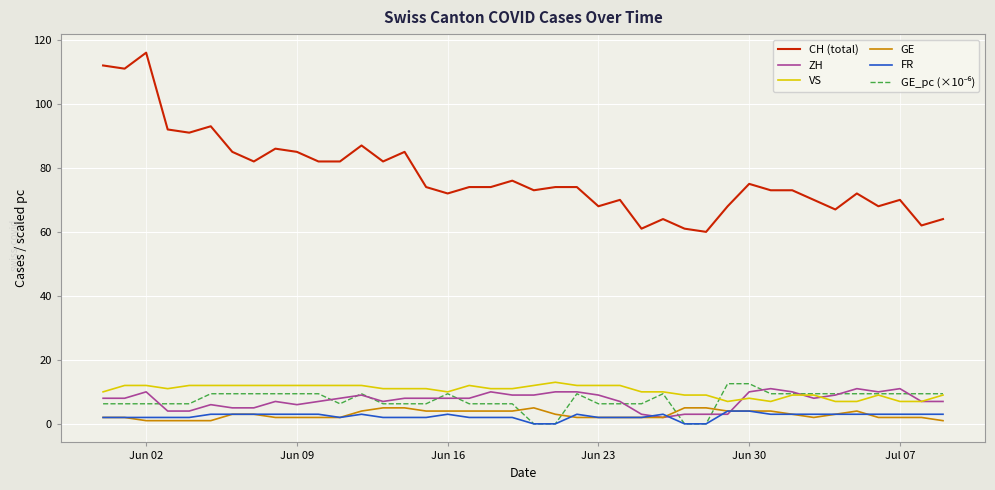

True or false: CH (total) and ZH intersect in this chart.

False